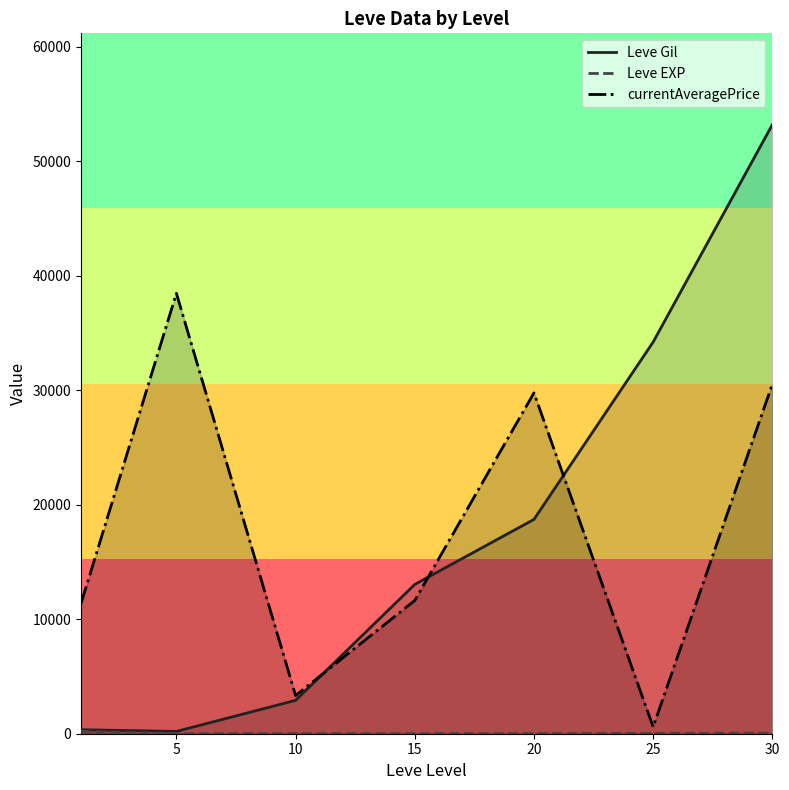

What is the sum of all Leve Gil values?

122639.0